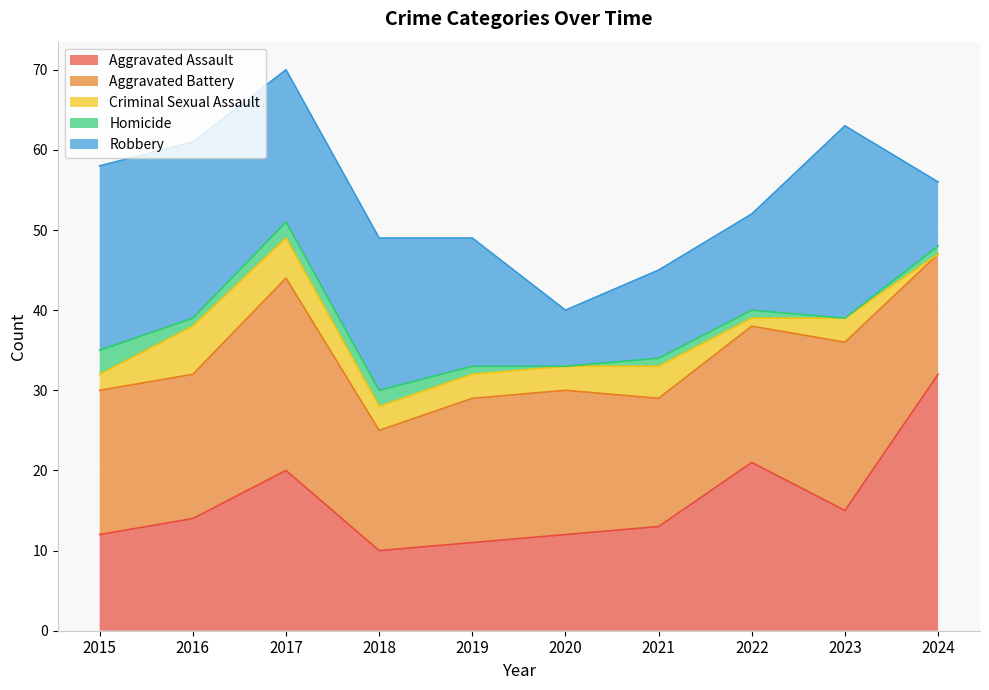

Rank the series at 2018 from highest to lowest value.

Robbery, Aggravated Battery, Aggravated Assault, Criminal Sexual Assault, Homicide